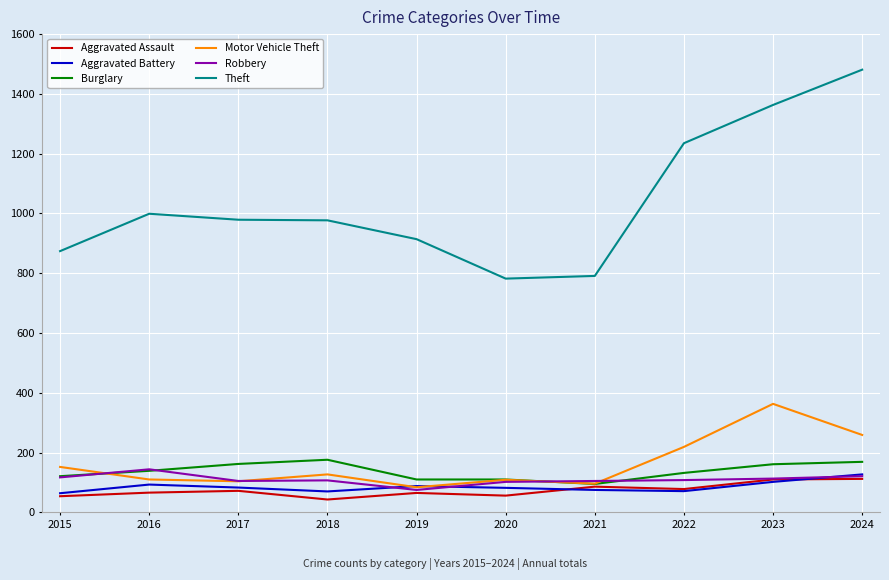

What is the greatest value displayed?

1481